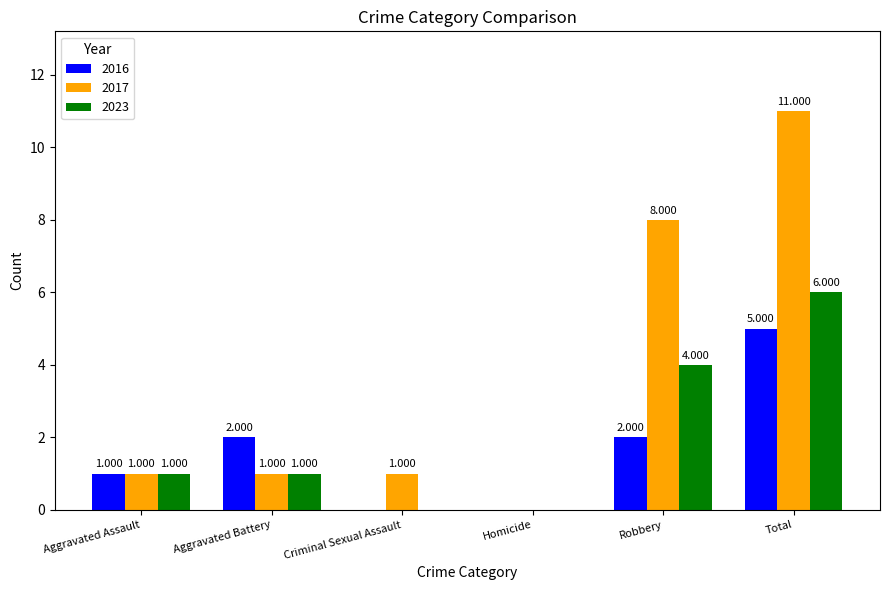

At which category is the sum across all series the highest?

Total